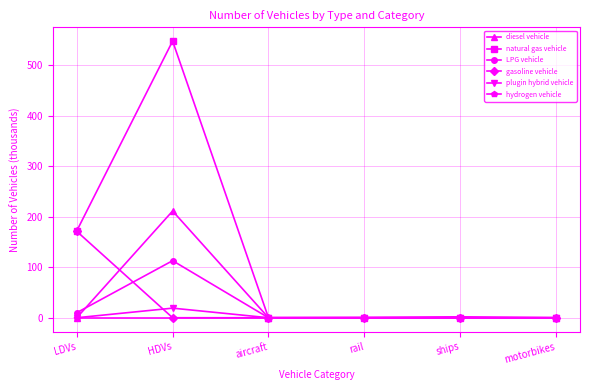

At which category is the sum across all series the highest?

HDVs